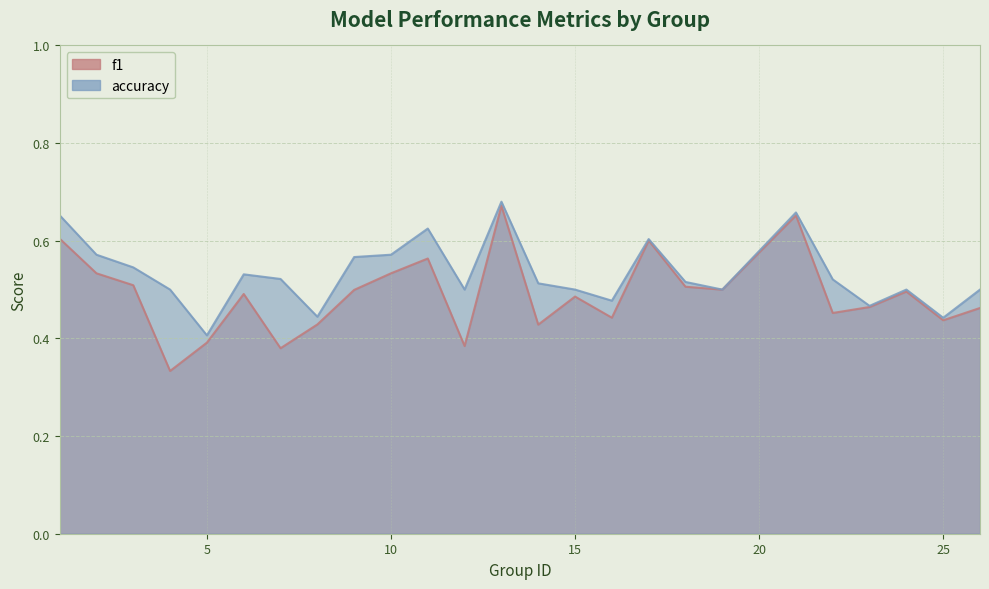

Between 22 and 11, which is larger?

11